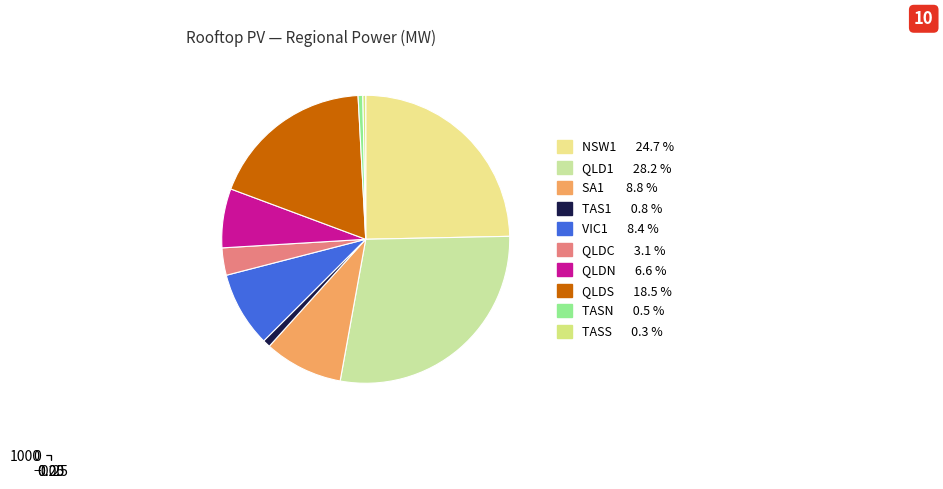

What is the change in value from QLDS to TASN?

-1148.0